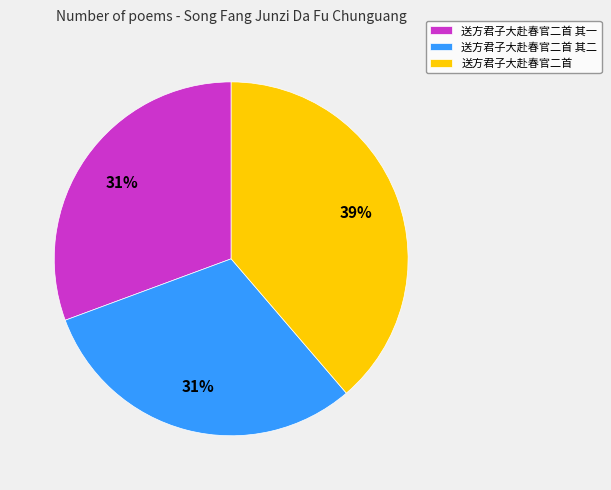

How many segments does this pie chart have?

3